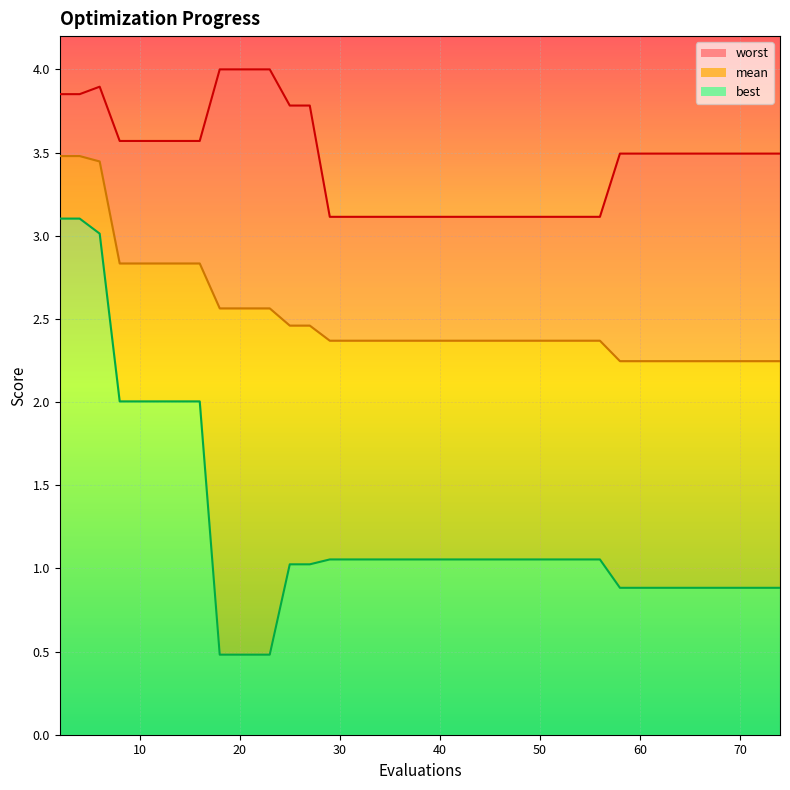

What is the maximum value shown in the chart?

4.0